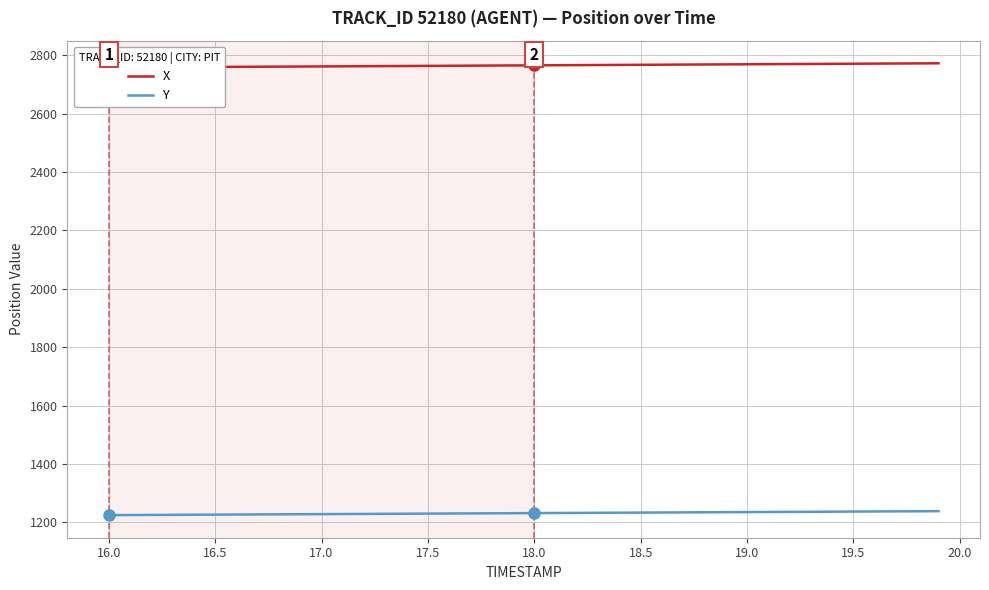

What is the minimum value for Y?

1224.9